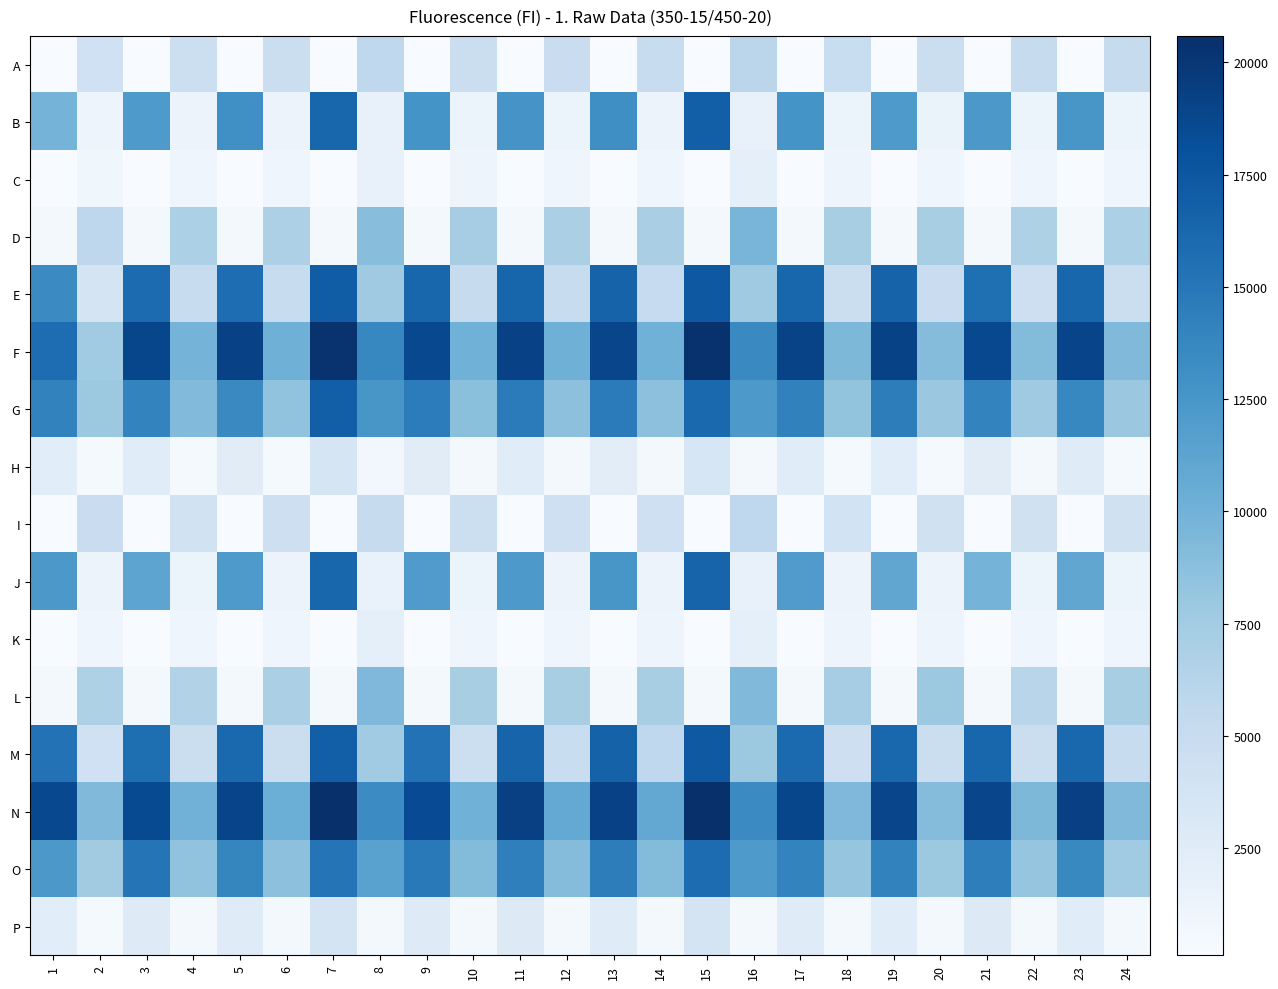

Which series changed the most between 3 and 7?

J